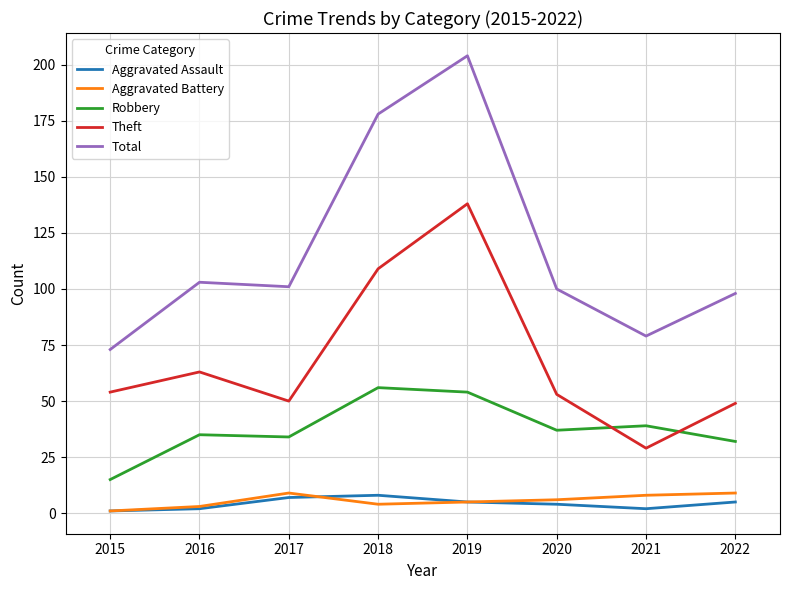

True or false: Aggravated Battery and Total cross at least once.

False